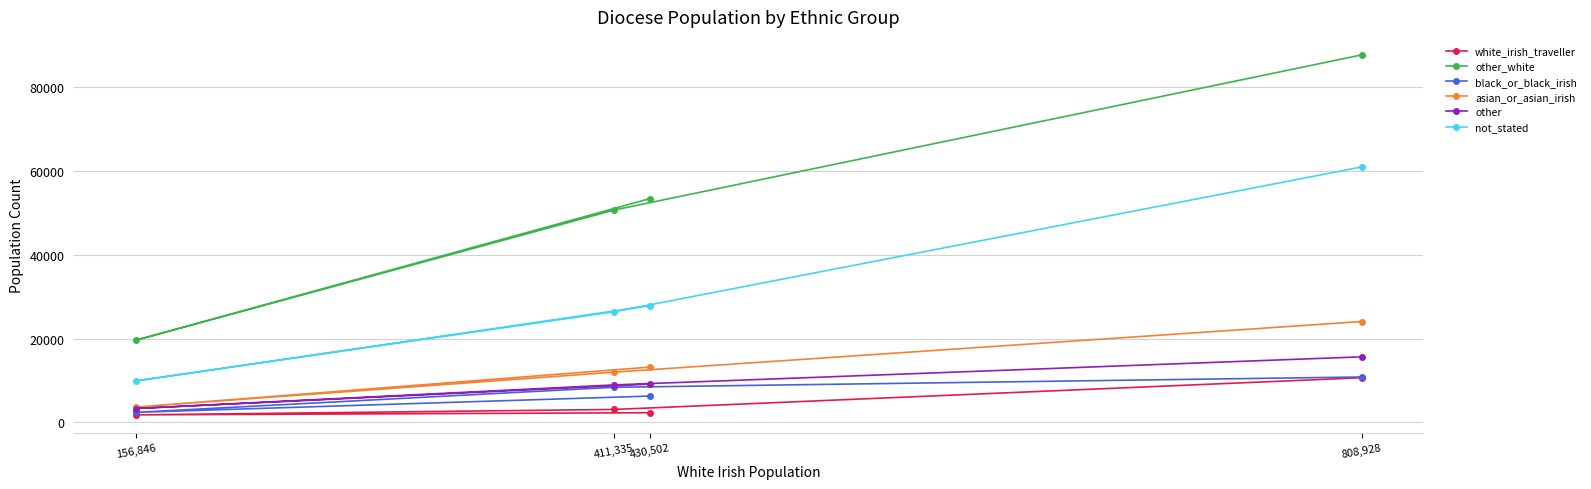

What is the maximum value for asian_or_asian_irish?

24090